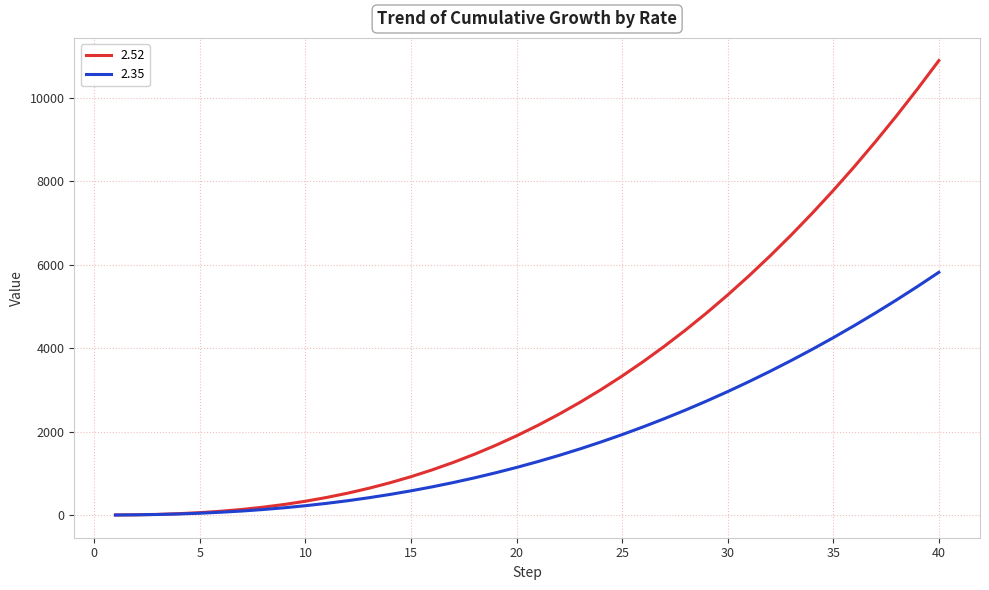

Which series has the largest total across all categories?

2.52